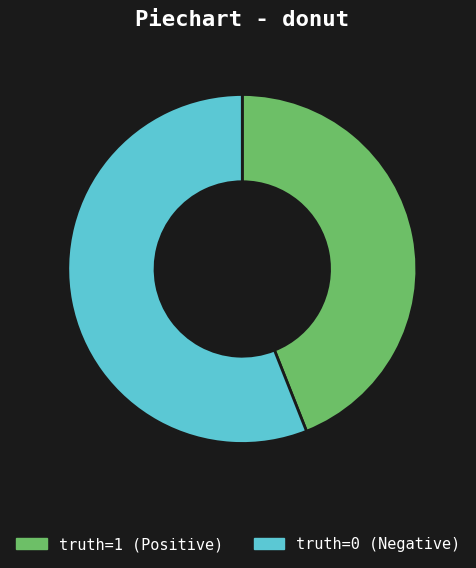

Combined, do truth=1 (Positive) and truth=0 (Negative) account for over 50%?

Yes